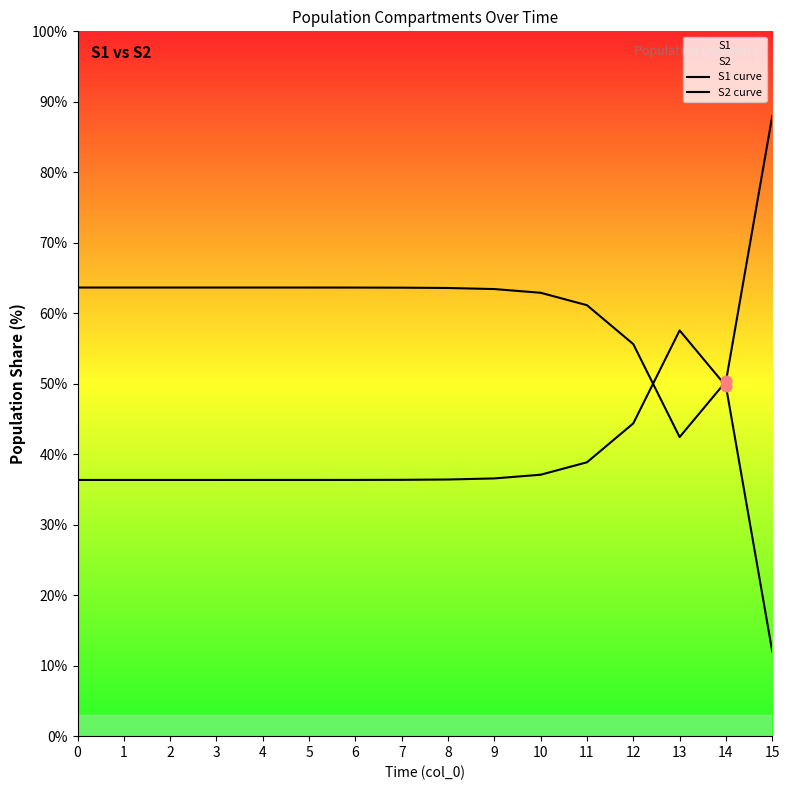

Which series has the widest spread of Y values?

S1 curve